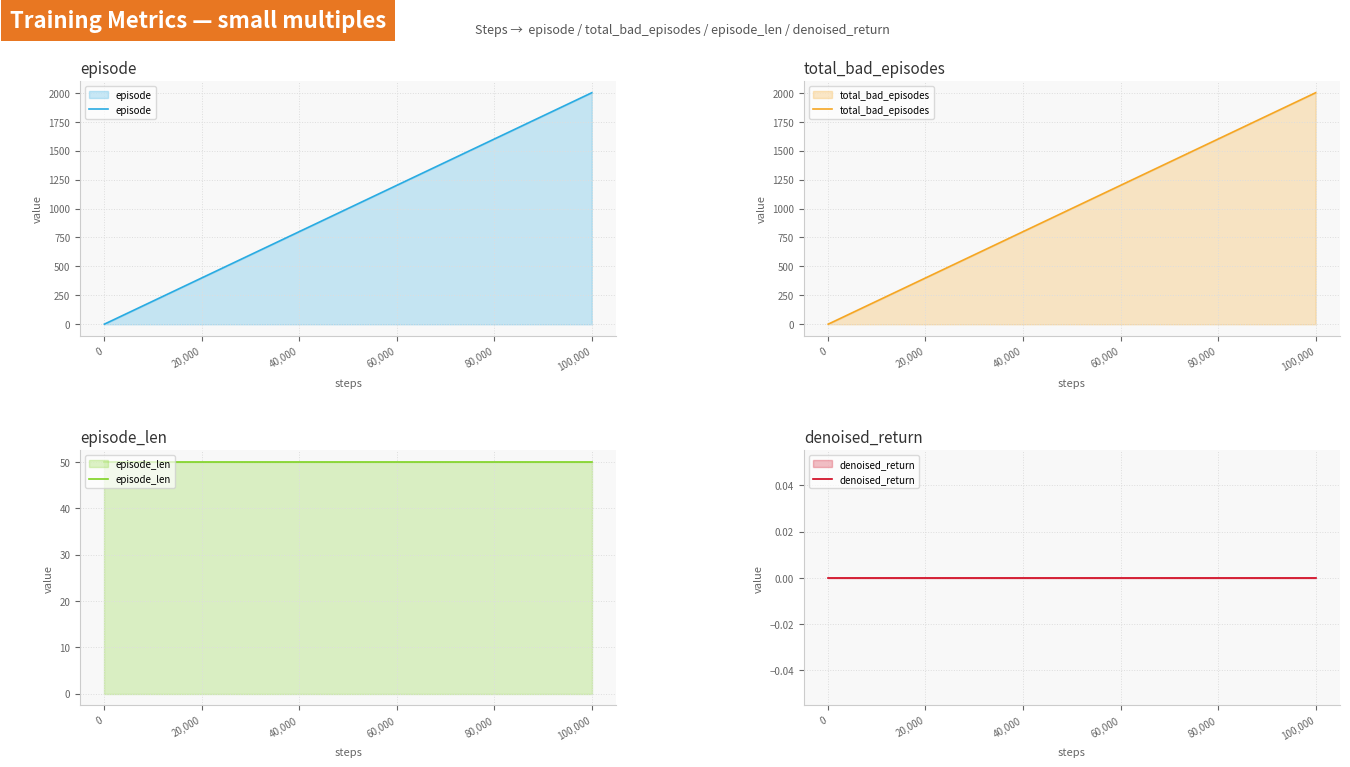

True or false: episode has more than 2 points higher than both neighbors.

False